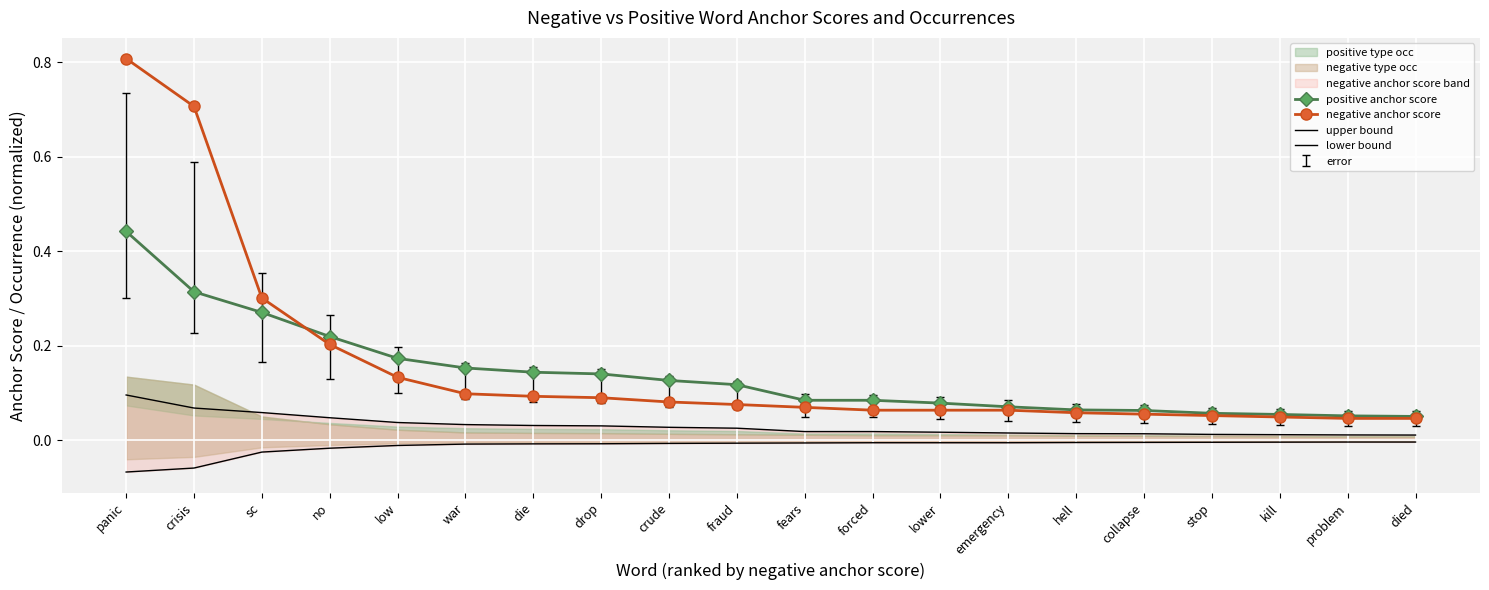

Reading left to right, list all the values displayed in this chart.

positive anchor score: 0.4	0.3	0.3	0.2	0.2	0.2	0.1	0.1	0.1	0.1	0.1	0.1	0.1	0.1	0.1	0.1	0.1	0.1	0.1	0.1
negative anchor score: 0.8	0.7	0.3	0.2	0.1	0.1	0.1	0.1	0.1	0.1	0.1	0.1	0.1	0.1	0.1	0.1	0.1	0.0	0.0	0.0
upper bound: 0.1	0.1	0.1	0.0	0.0	0.0	0.0	0.0	0.0	0.0	0.0	0.0	0.0	0.0	0.0	0.0	0.0	0.0	0.0	0.0
lower bound: -0.1	-0.1	-0.0	-0.0	-0.0	-0.0	-0.0	-0.0	-0.0	-0.0	-0.0	-0.0	-0.0	-0.0	-0.0	-0.0	-0.0	-0.0	-0.0	-0.0